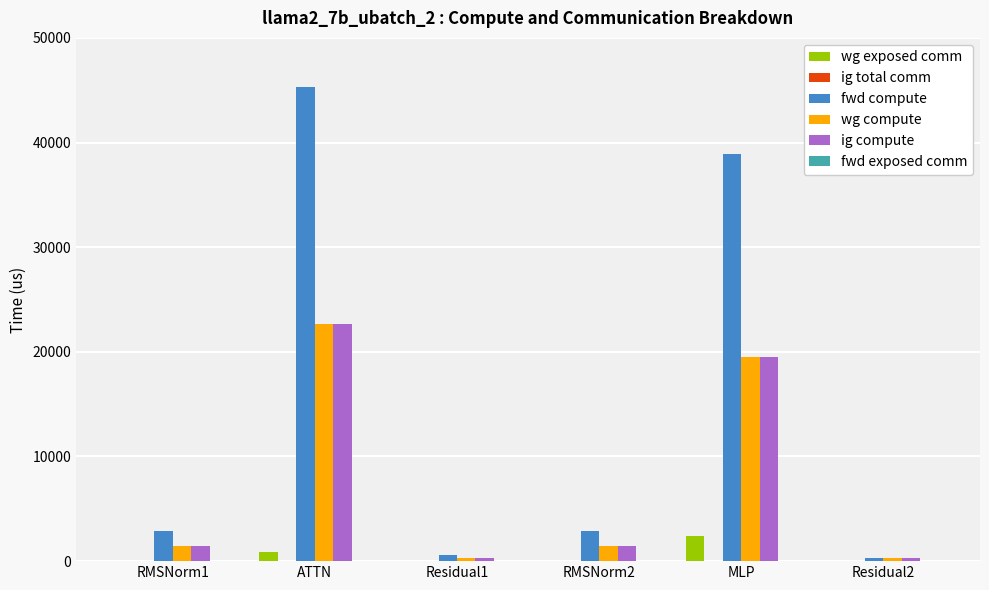

Reading left to right, transcribe all the data shown in this chart.

wg exposed comm: RMSNorm1=0.0	ATTN=915.6	Residual1=0.0	RMSNorm2=0.0	MLP=2412.0	Residual2=0.0
fwd compute: RMSNorm1=2842.6	ATTN=45293.6	Residual1=630.8	RMSNorm2=2842.6	MLP=38944.8	Residual2=315.4
wg compute: RMSNorm1=1421.3	ATTN=22646.8	Residual1=315.4	RMSNorm2=1421.3	MLP=19472.4	Residual2=315.4
ig compute: RMSNorm1=1421.3	ATTN=22646.8	Residual1=315.4	RMSNorm2=1421.3	MLP=19472.4	Residual2=315.4